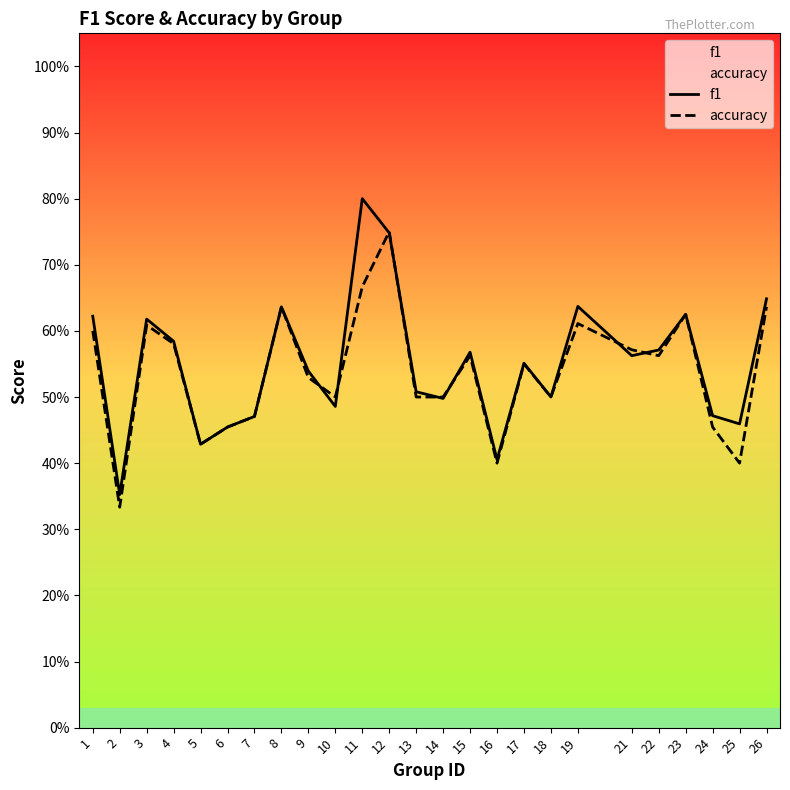

Rank the series by their average value, from highest to lowest.

f1, accuracy